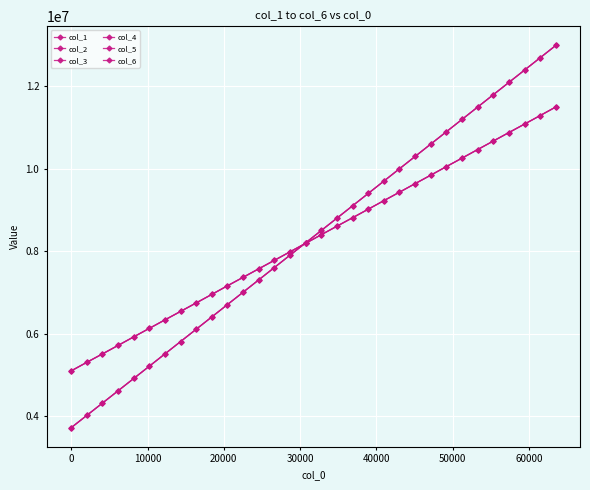

What is the difference between the second highest and second lowest values in the col_5 series?

5981755